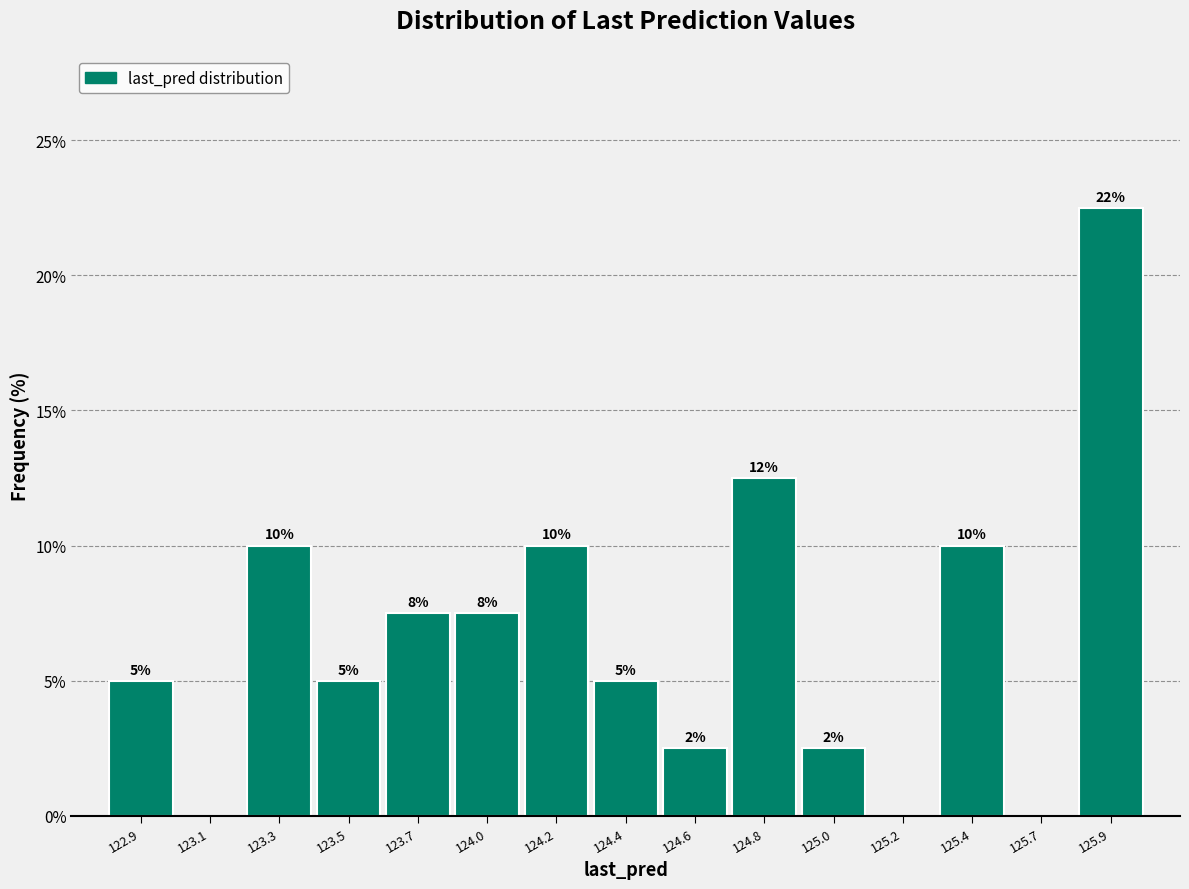

Is it true that the value at 123.3 is 4.9?

False